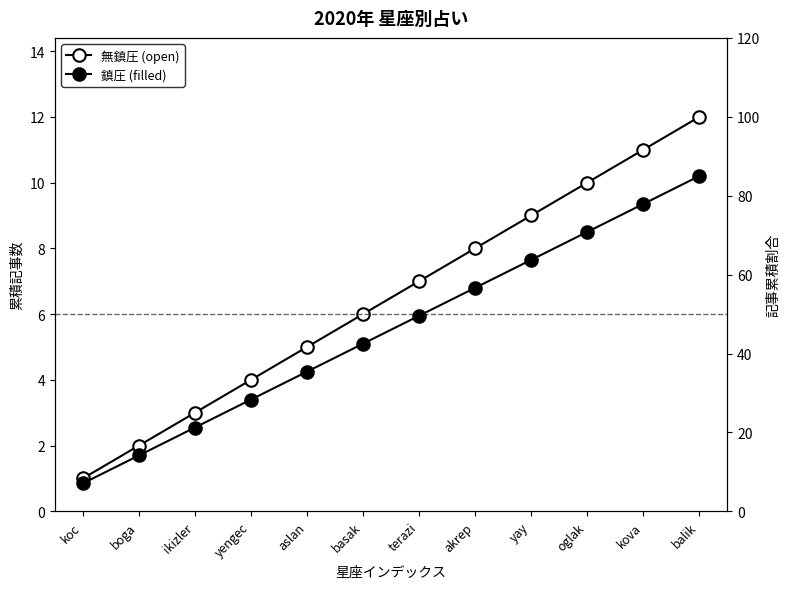

What is the value of the 鎮圧 (filled) point at the 2nd from the left?

1.7